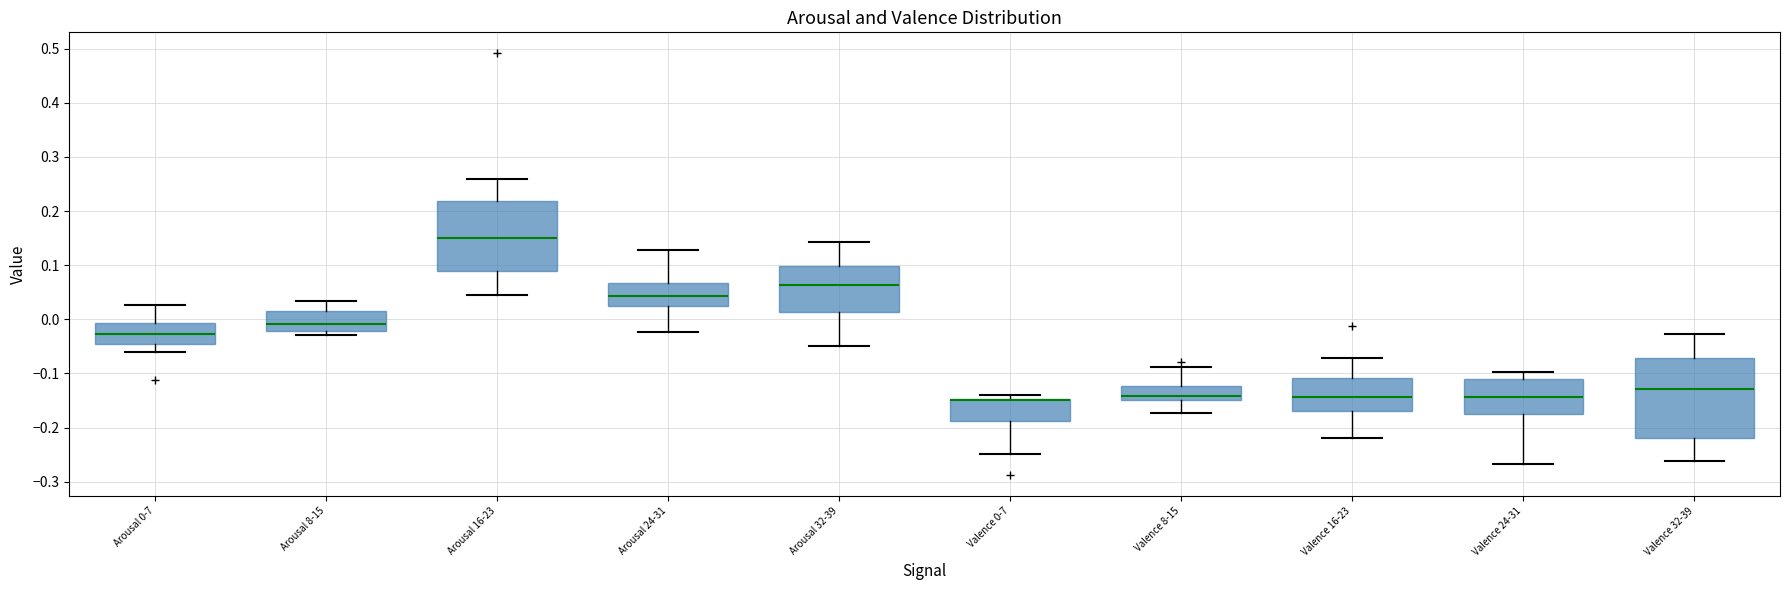

Reading left to right, read every box against the y-axis: the position of its median line, the range the box covers, and the ends of its whiskers. The values are not printed on the chart, so give them approximately, as read against the axis.

Arousal 0-7: median -0.03, box -0.05 to -0.01, whiskers -0.06 to 0.03
Arousal 8-15: median -0.01, box -0.02 to 0.02, whiskers -0.03 to 0.03
Arousal 16-23: median 0.15, box 0.09 to 0.22, whiskers 0.05 to 0.26
Arousal 24-31: median 0.04, box 0.02 to 0.07, whiskers -0.02 to 0.13
Arousal 32-39: median 0.06, box 0.01 to 0.10, whiskers -0.05 to 0.14
Valence 0-7: median -0.15 (drawn on the box's upper edge), box -0.19 to -0.15, whiskers -0.25 to -0.14
Valence 8-15: median -0.14, box -0.15 to -0.12, whiskers -0.17 to -0.09
Valence 16-23: median -0.14, box -0.17 to -0.11, whiskers -0.22 to -0.07
Valence 24-31: median -0.14, box -0.18 to -0.11, whiskers -0.27 to -0.10
Valence 32-39: median -0.13, box -0.22 to -0.07, whiskers -0.26 to -0.03